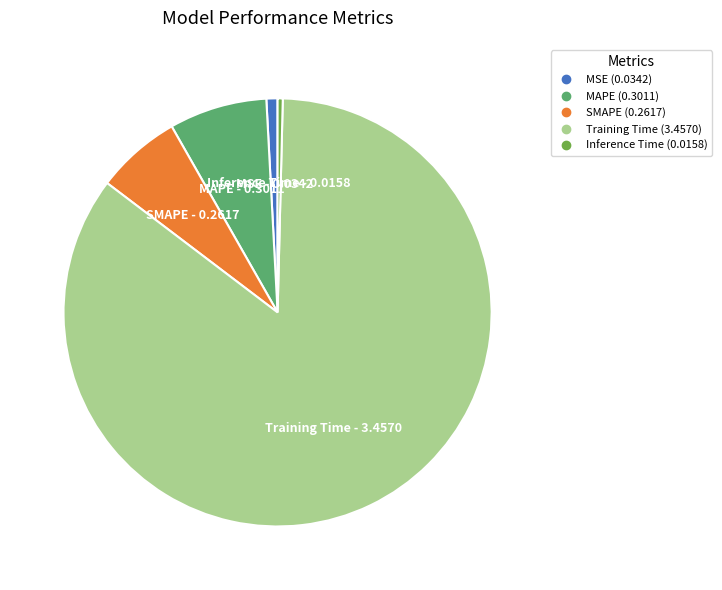

Which has a higher value, Training Time or SMAPE?

Training Time